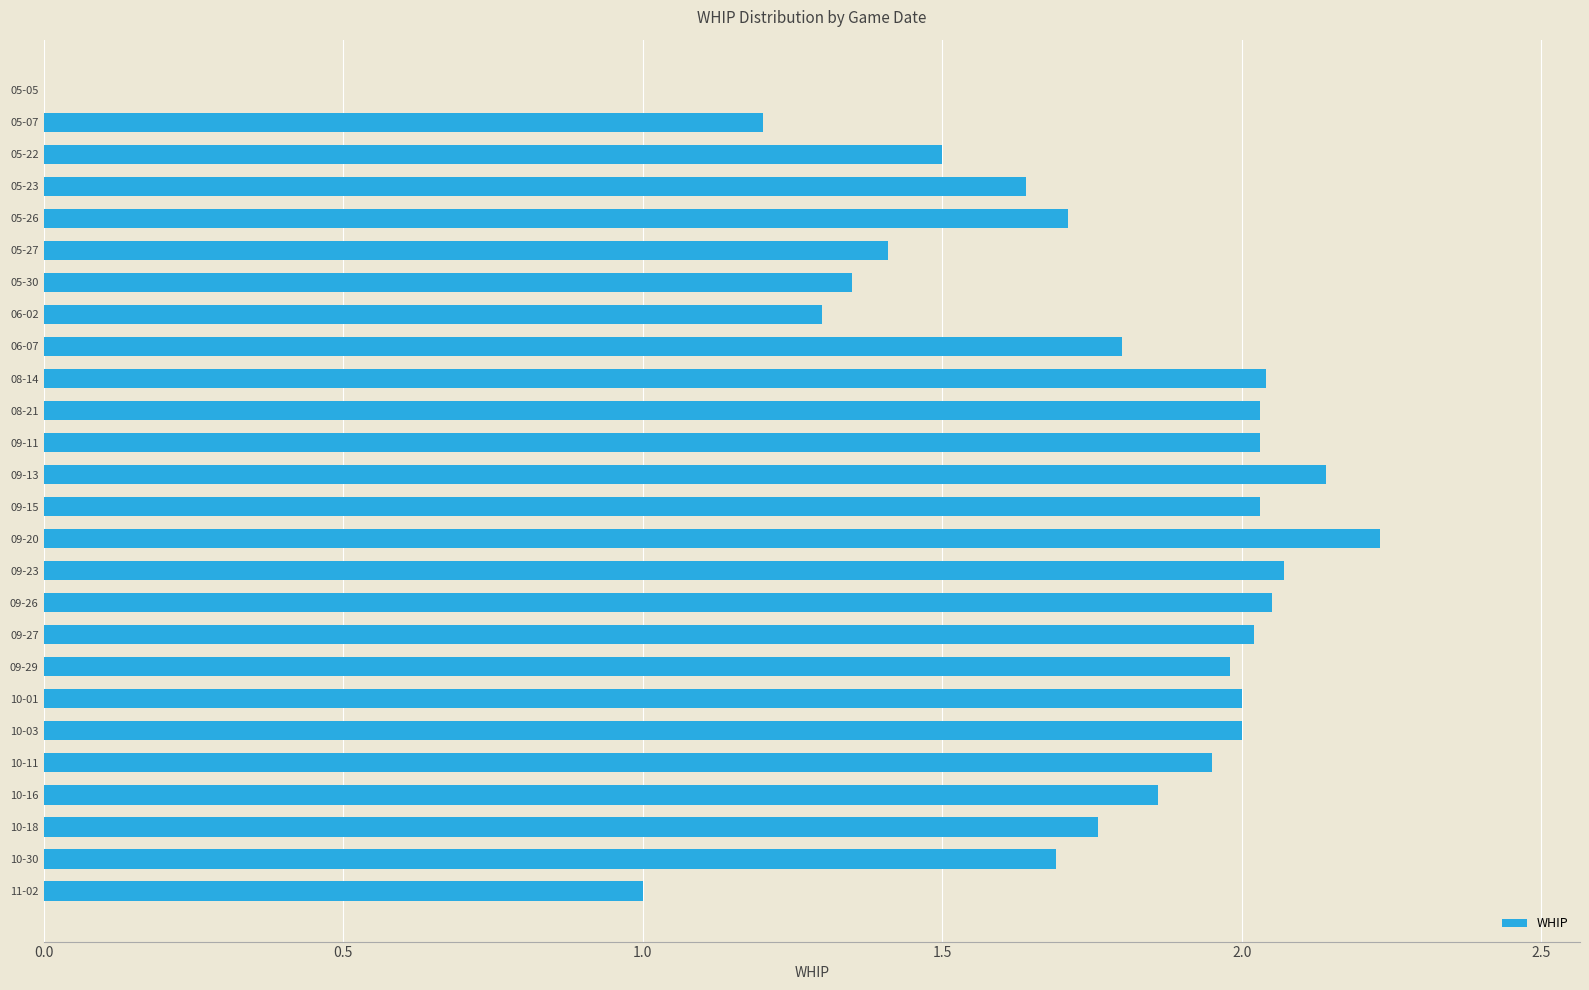

Are the bars horizontal?

Yes